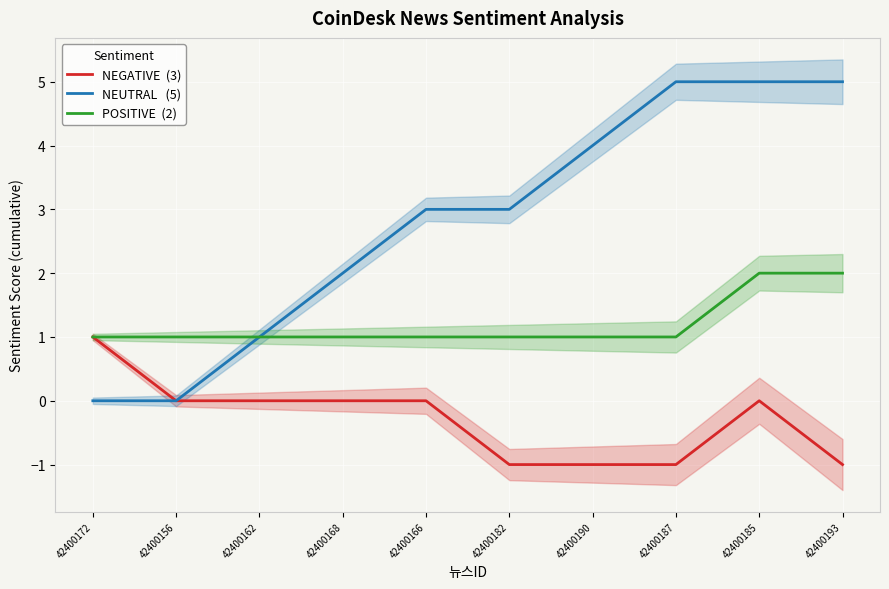

Between 42400162 and 42400166, which series saw the biggest shift?

NEUTRAL   (5)